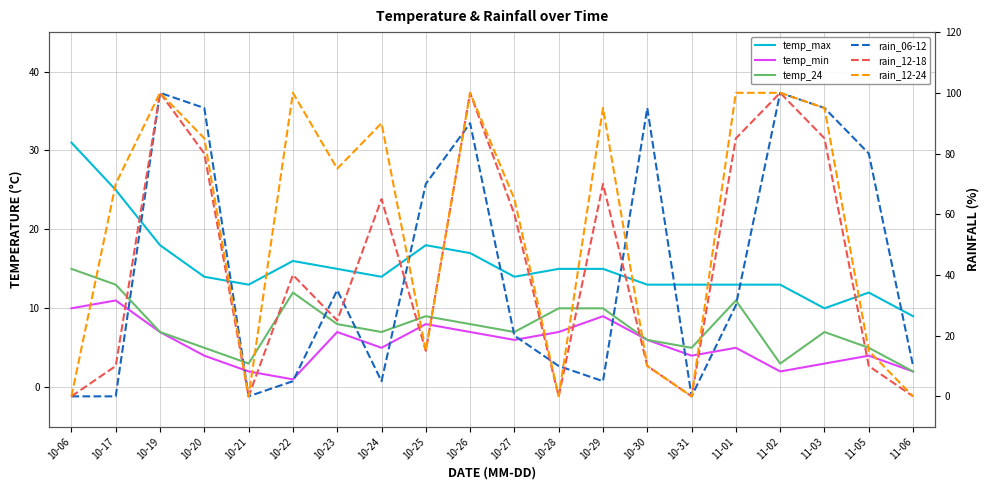

Which series changed the most between 11-03 and 11-06?

rain_12-24